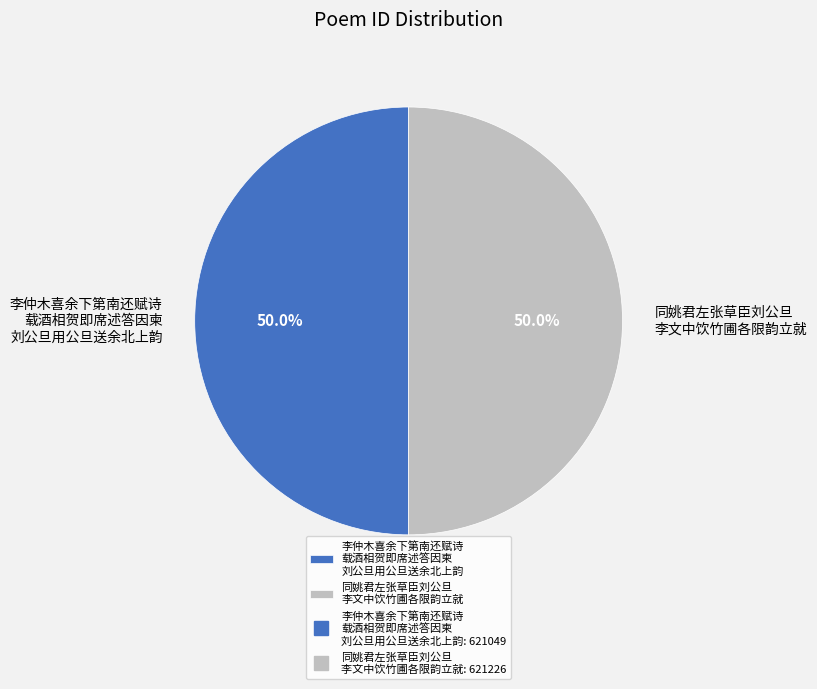

How many slices are in this pie chart?

2